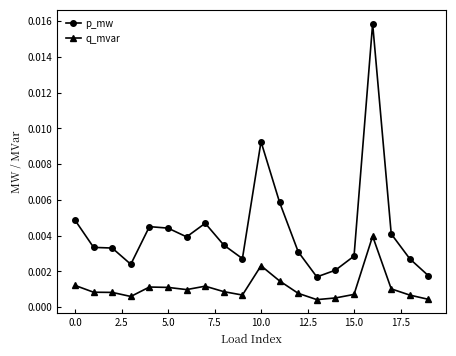

Does the chart have visible grid lines?

No